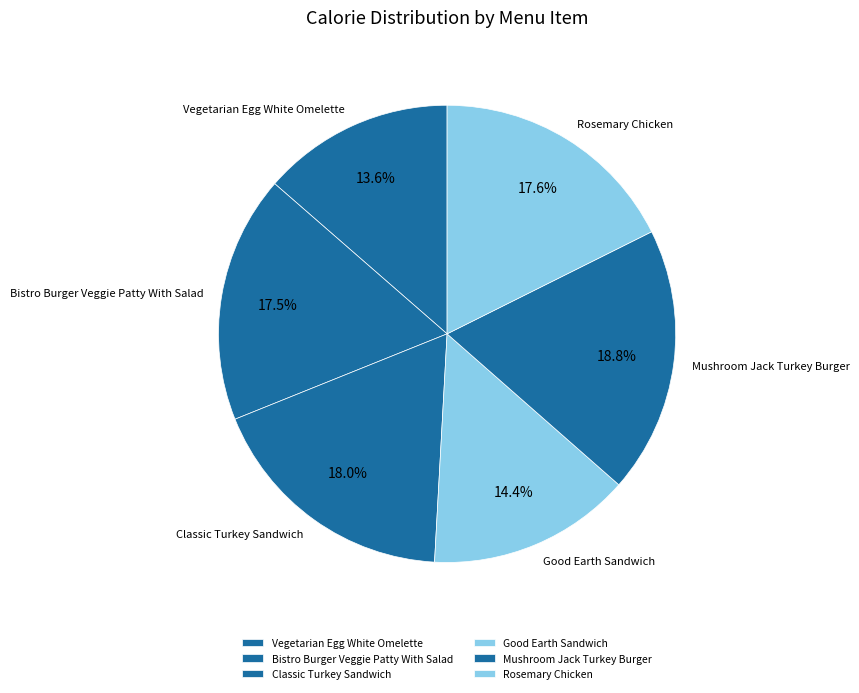

To the nearest percent, what percentage of the pie is Mushroom Jack Turkey Burger?

19%